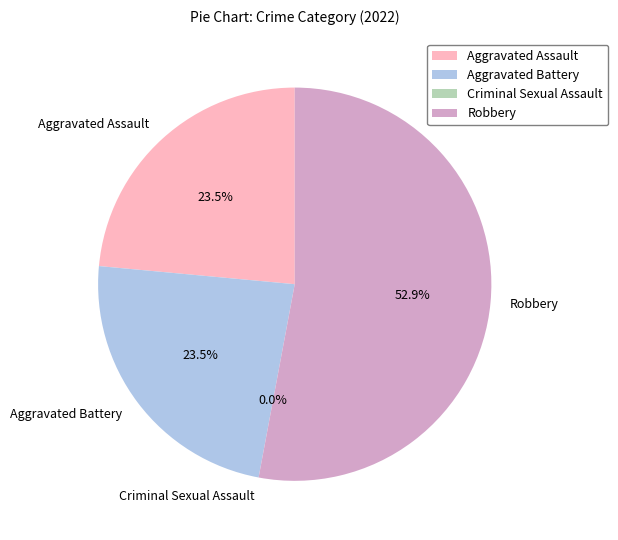

Approximately how many times larger is the value at Aggravated Battery compared to Robbery?

0.4